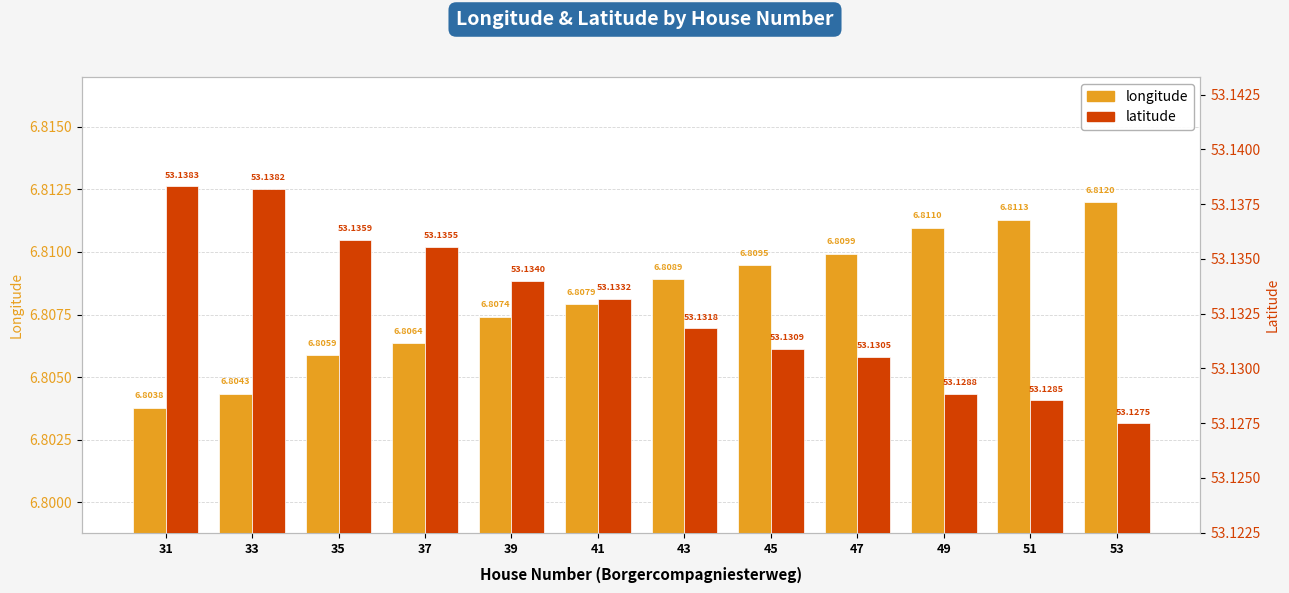

Which series has the widest spread of values?

latitude